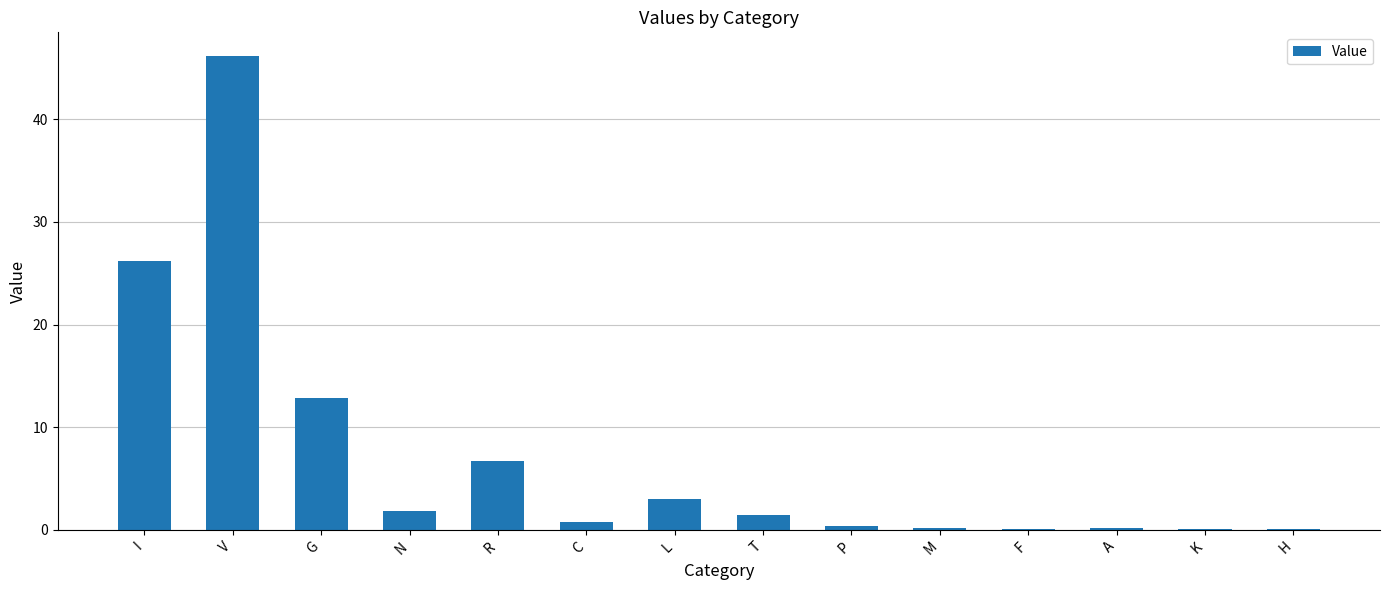

Are the bars horizontal?

No